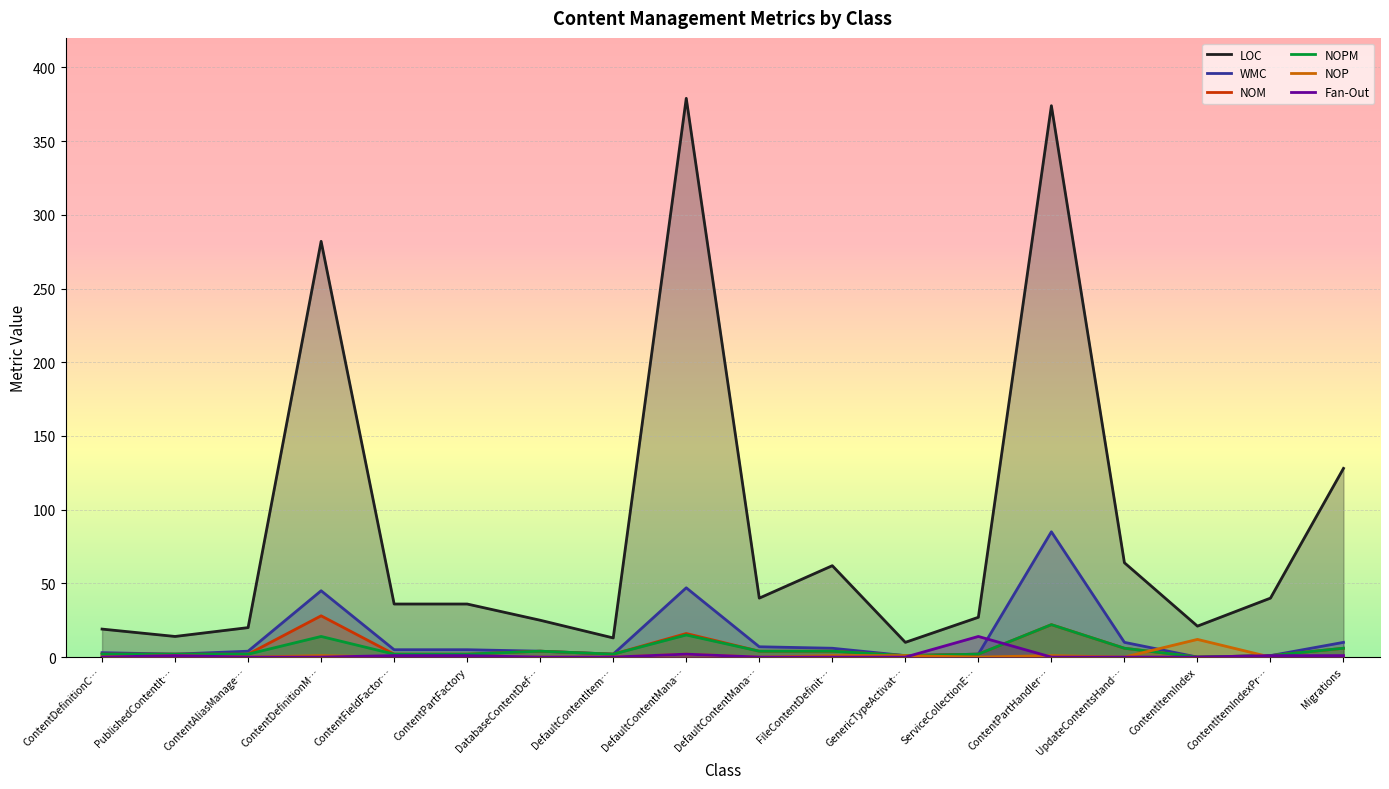

What is the sum of all NOM values?

106